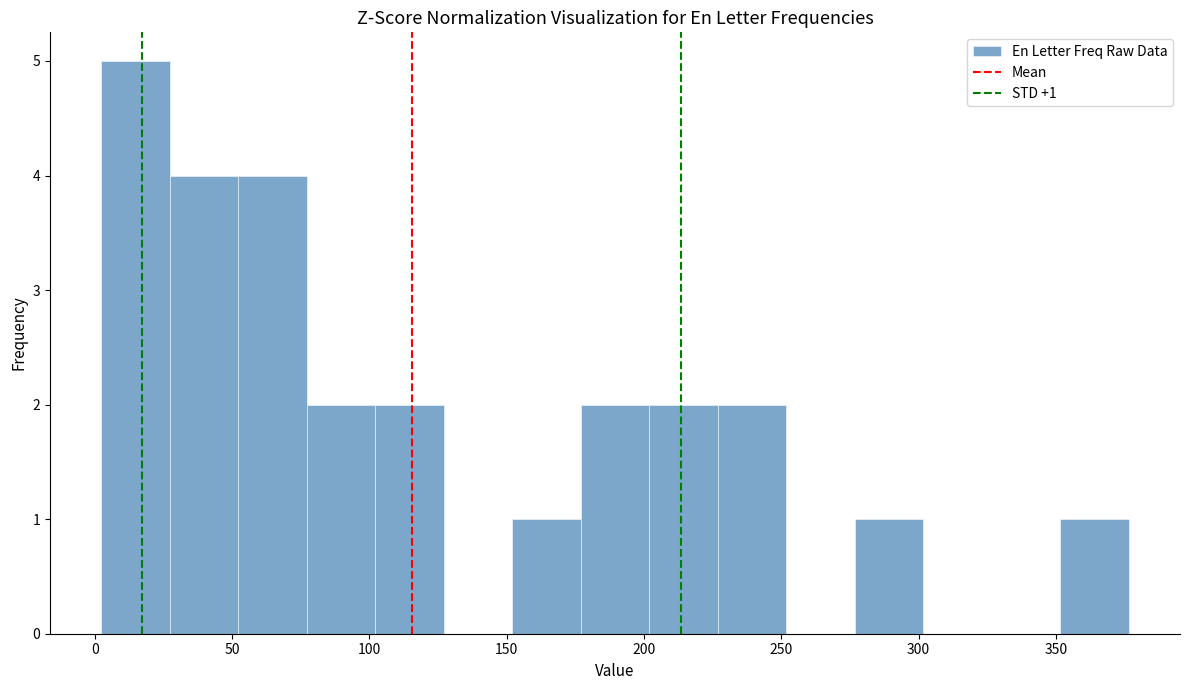

Over which range of the x-axis is the bar tallest?

0 to 25